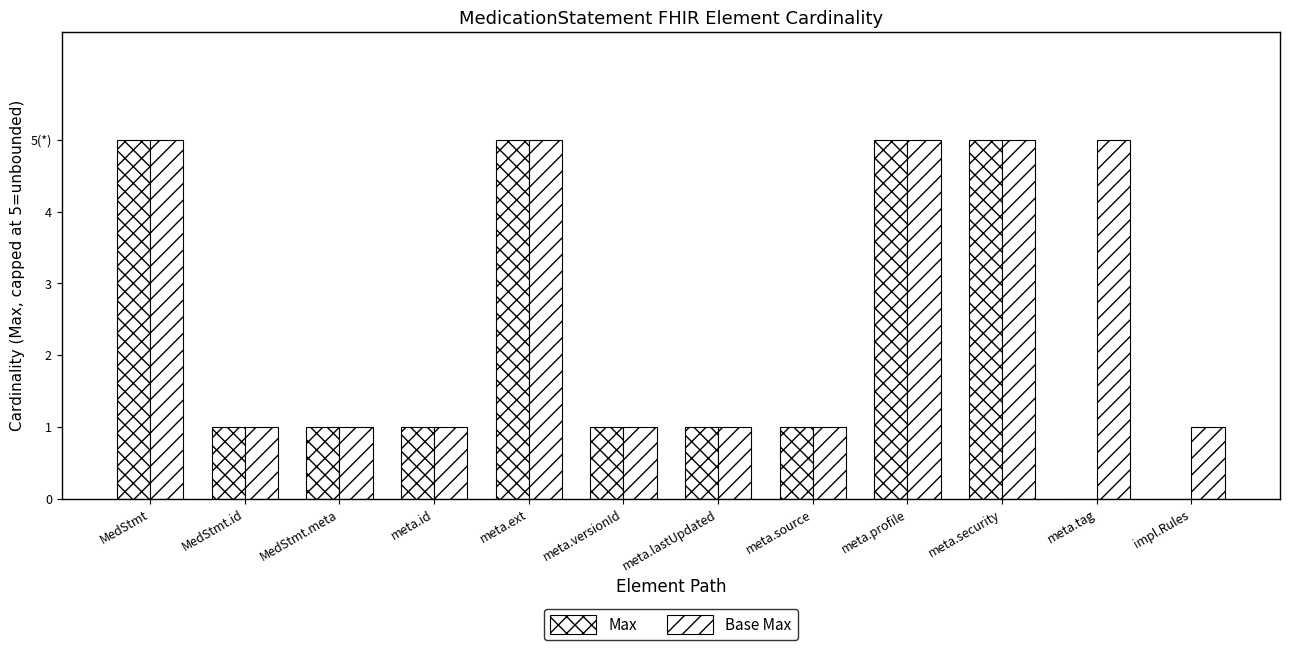

Which series has the largest total across all categories?

Base Max